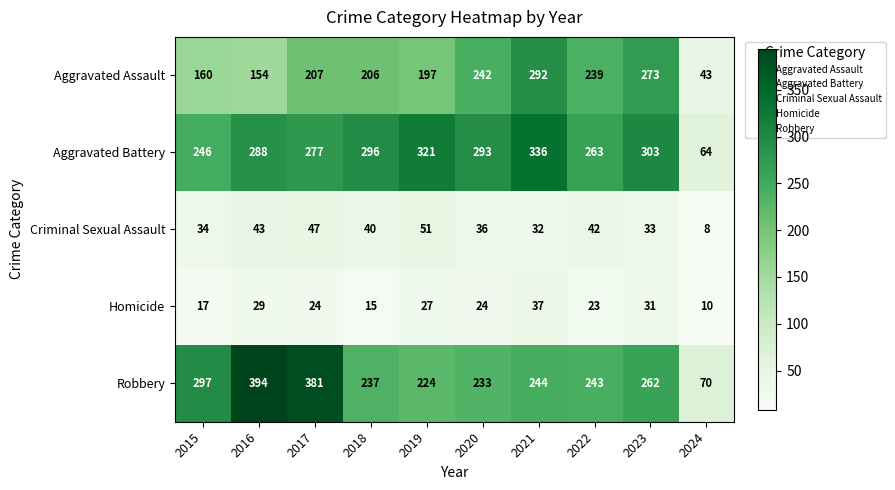

At how many categories does at least one series exceed 67?

10